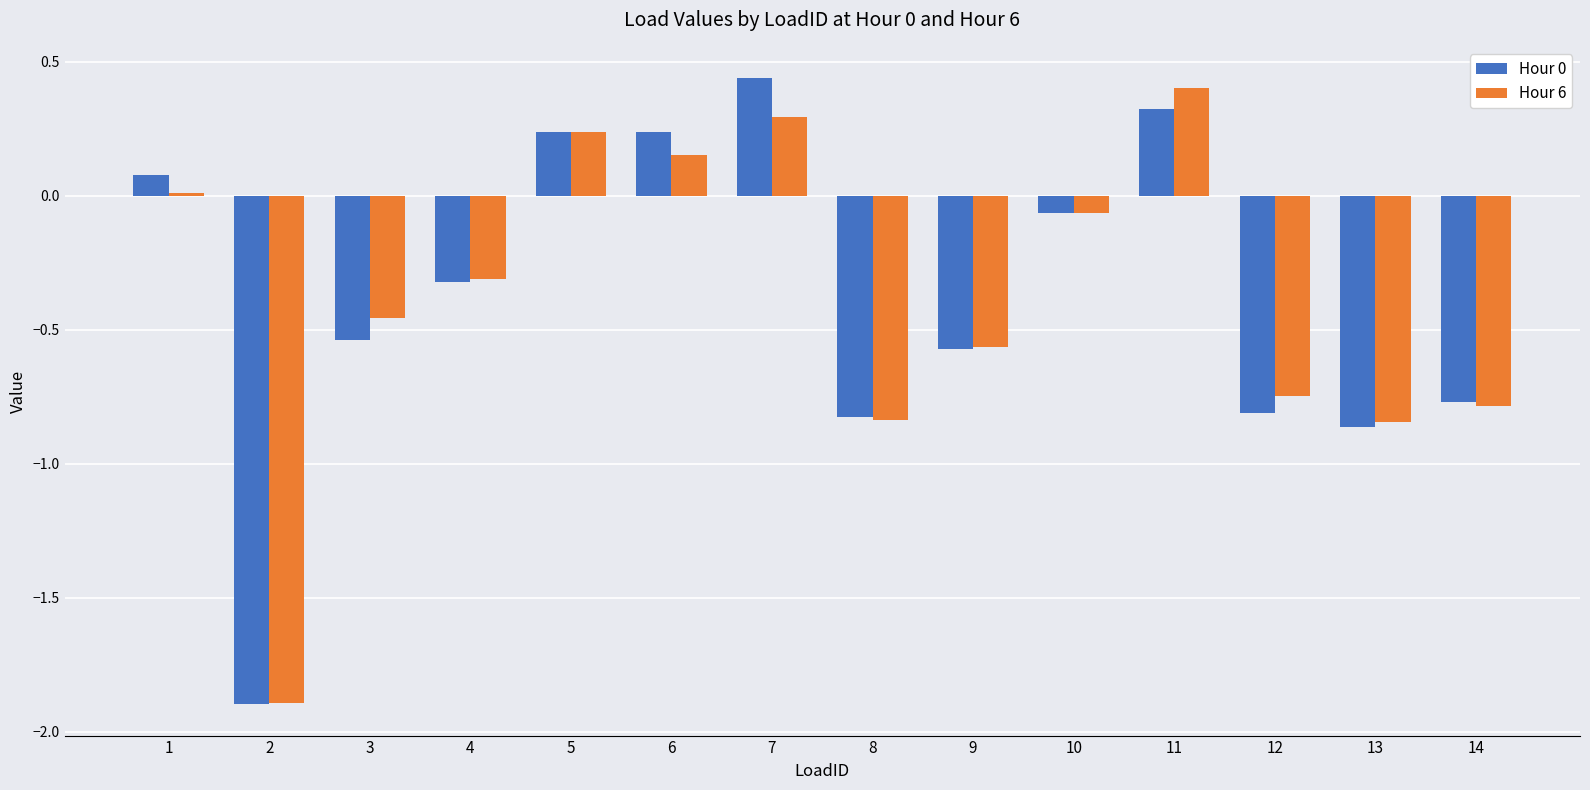

What is the average value of the Hour 6 series?

-0.4